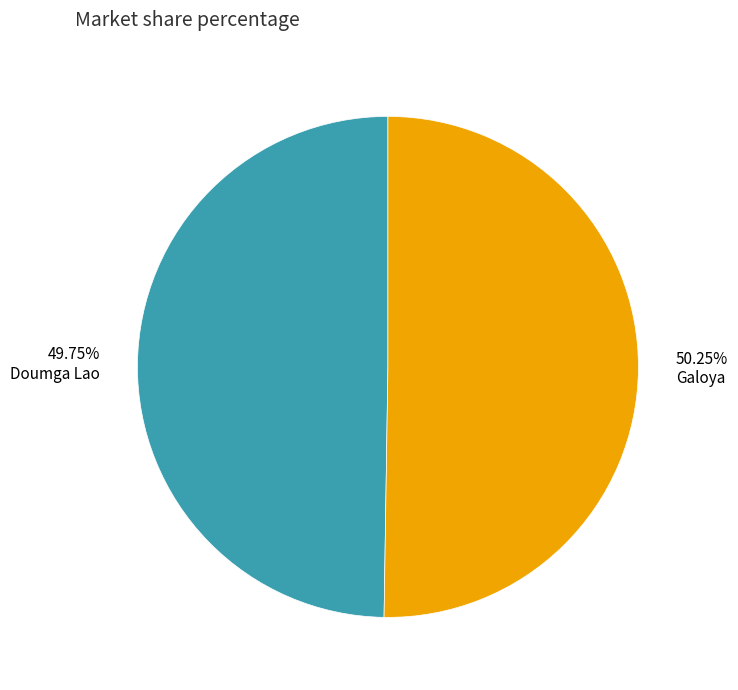

What is the ratio of the value at 49.75% Doumga Lao to the value at 50.25% Galoya?

1.0